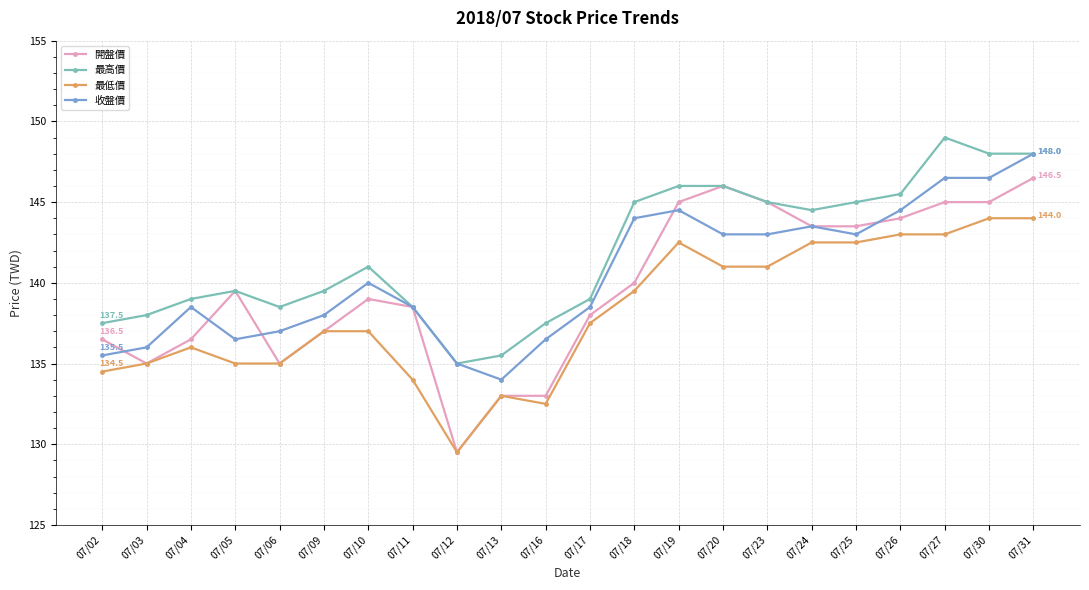

Is this an area chart (filled region under the line)?

No